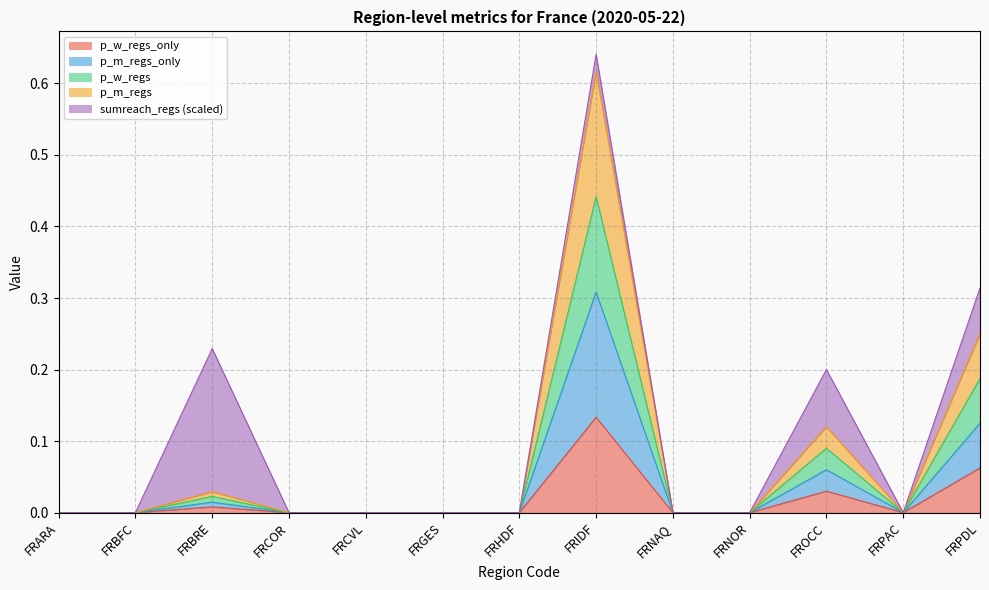

At which category is the sum across all series the highest?

FRIDF